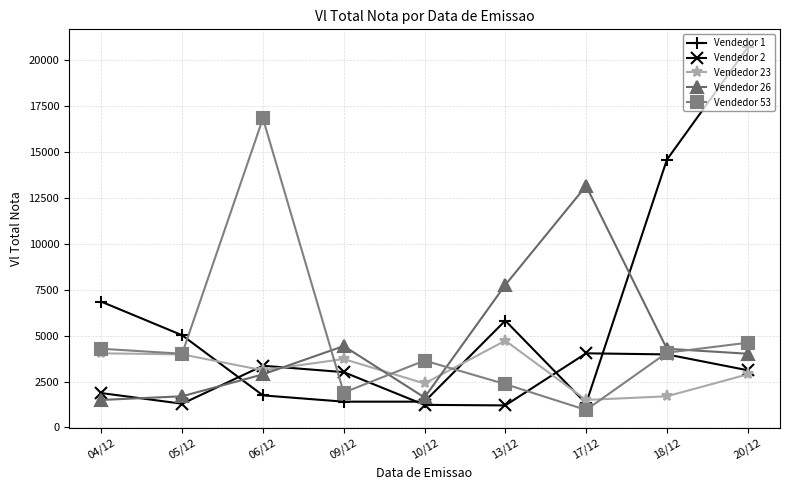

What is the approximate value of Vendedor 26 at 13/12?

7764.5